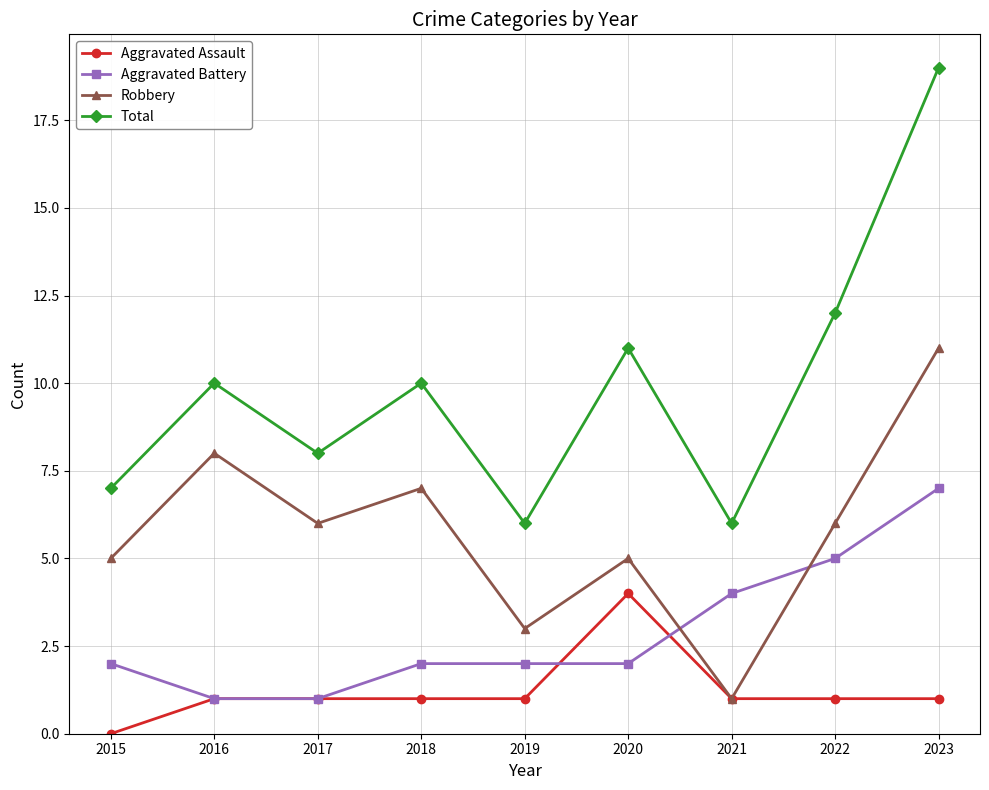

How many lines are shown in the chart?

4